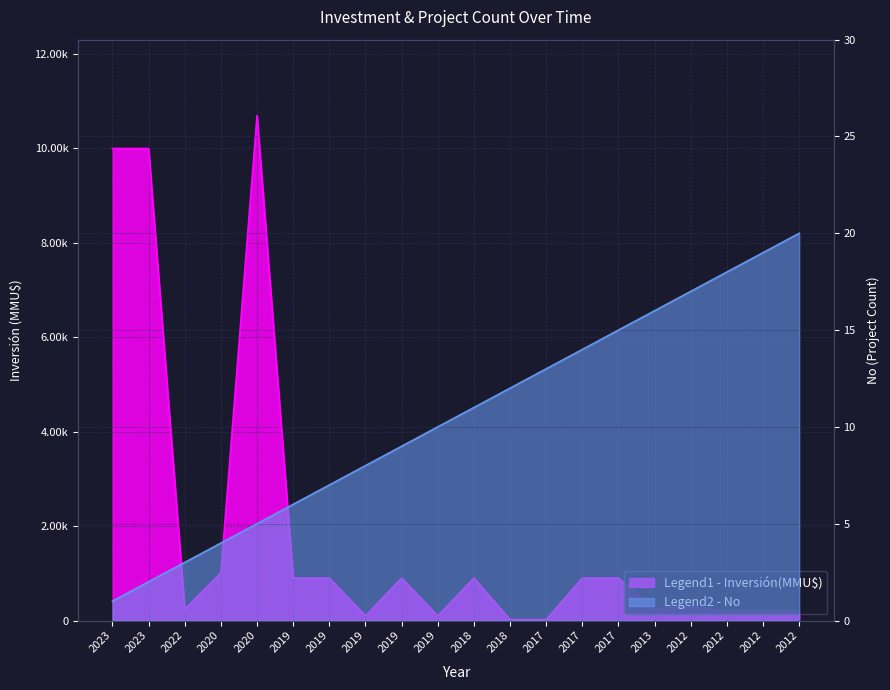

At which label does Inversión(MMU$) reach its peak?

2020